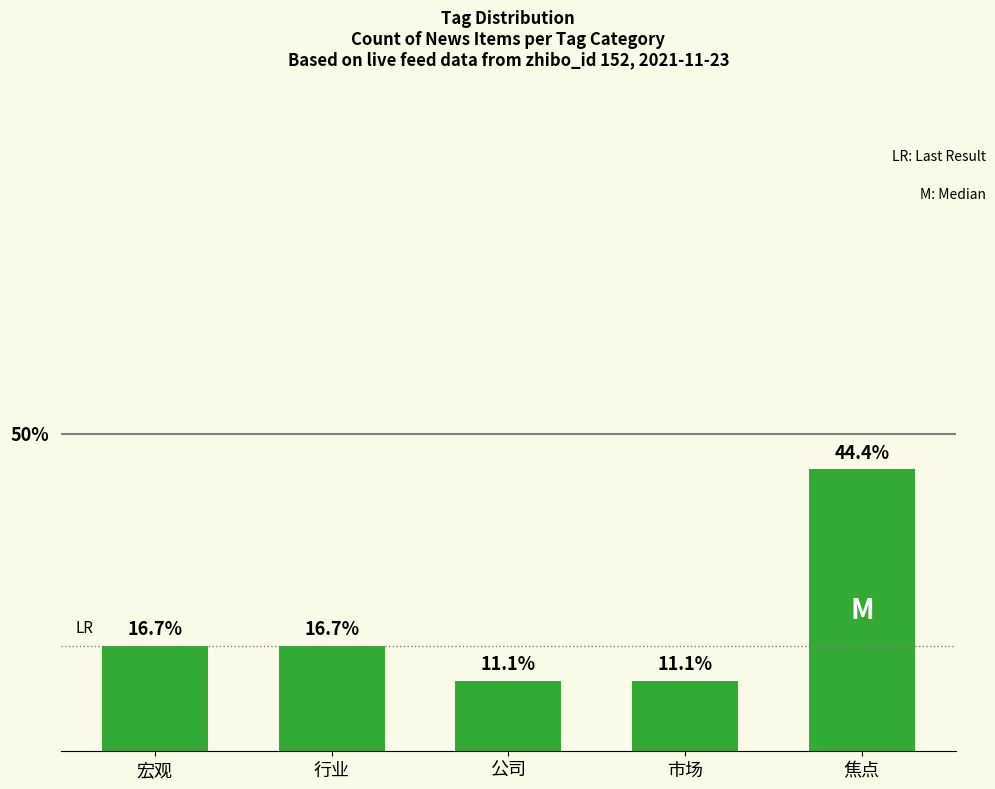

Which has a higher value, 市场 or 行业?

行业